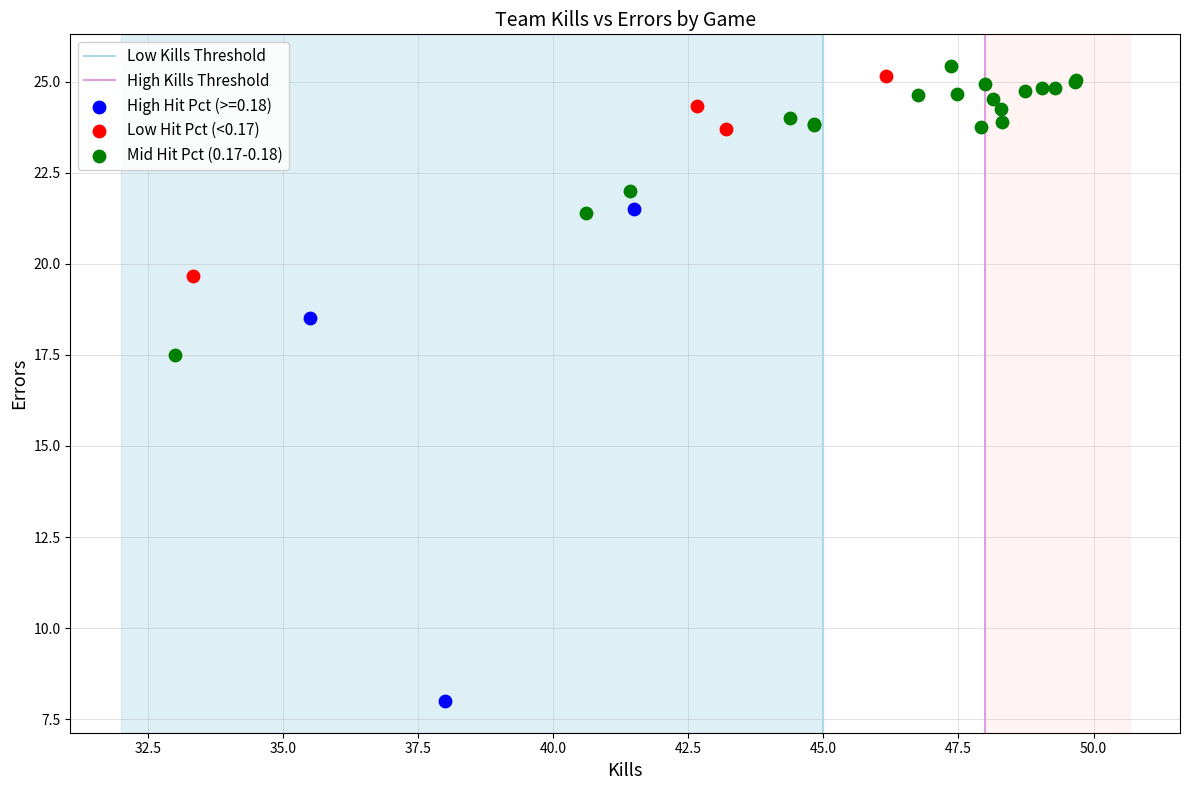

Which series contains the lowest Y value?

High Hit Pct (>=0.18)